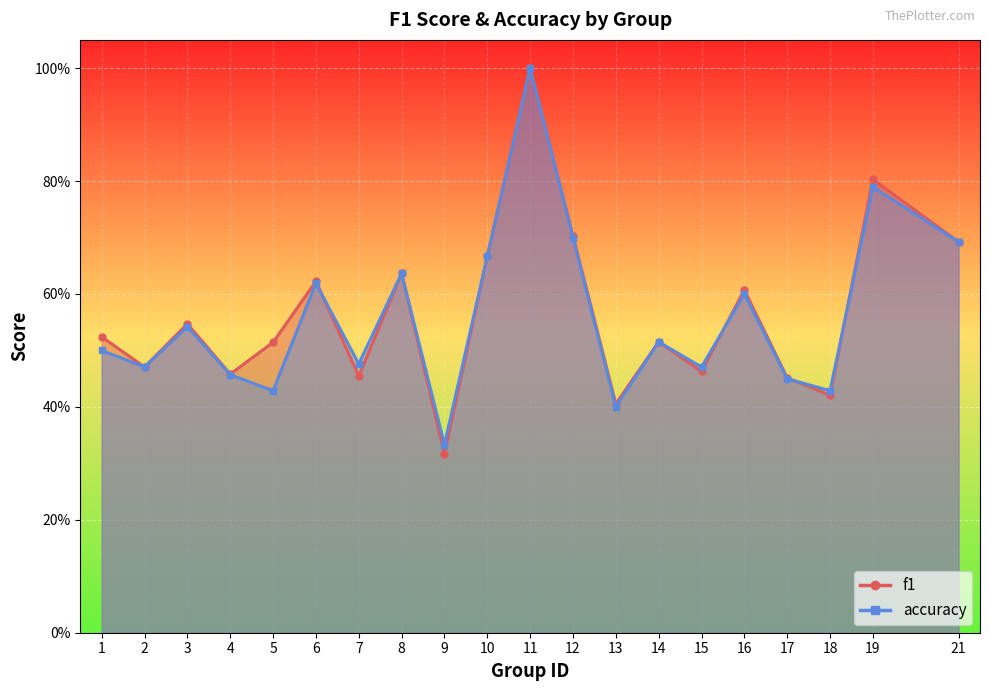

Reading left to right, extract all data points from this chart.

f1: 0.5	0.5	0.5	0.5	0.5	0.6	0.5	0.6	0.3	0.7	1.0	0.7	0.4	0.5	0.5	0.6	0.5	0.4	0.8	0.7
accuracy: 0.5	0.5	0.5	0.5	0.4	0.6	0.5	0.6	0.3	0.7	1.0	0.7	0.4	0.5	0.5	0.6	0.5	0.4	0.8	0.7